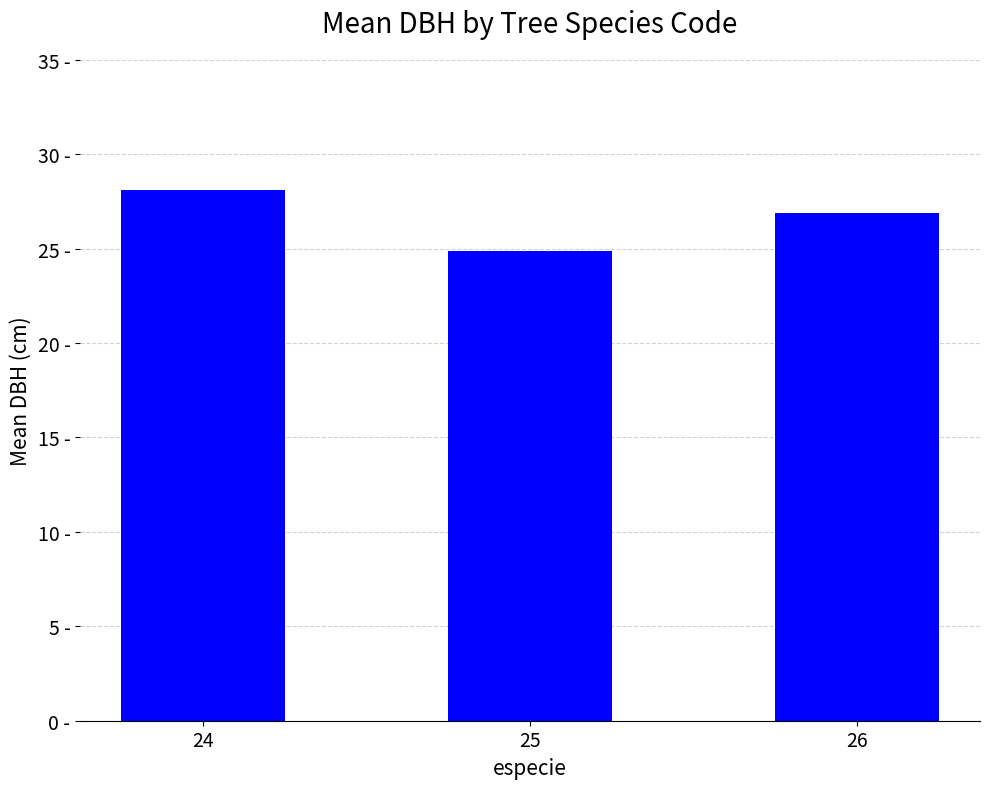

Is it true that the value at 26 is 15.8?

False